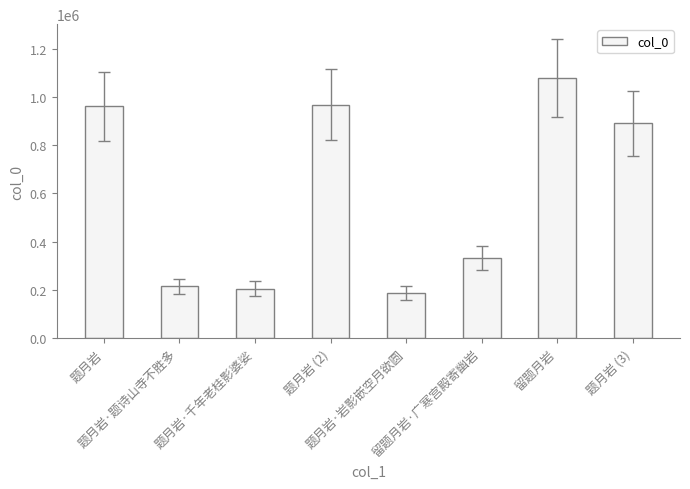

What is the change in value from 题月岩 (2) to 题月岩 (3)?

-77774